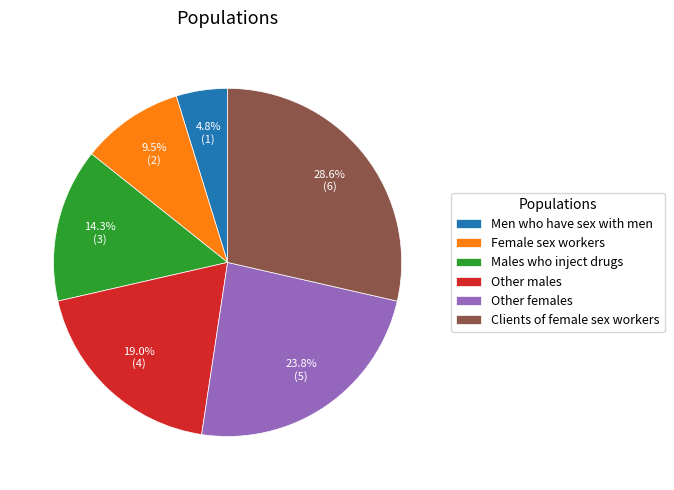

How many segments does this pie chart have?

6